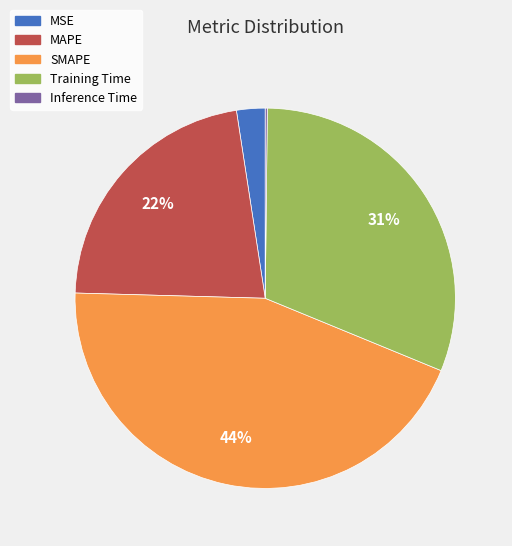

Is it true that MSE is 2% of the pie?

True